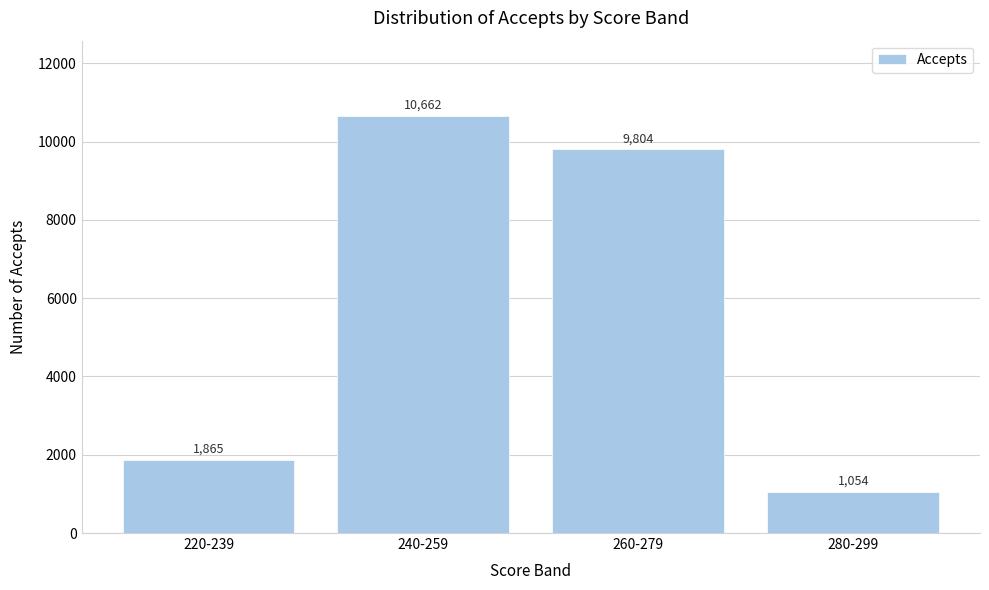

Reading left to right, list all the values displayed in this chart.

220-239=1865	240-259=10662	260-279=9804	280-299=1054